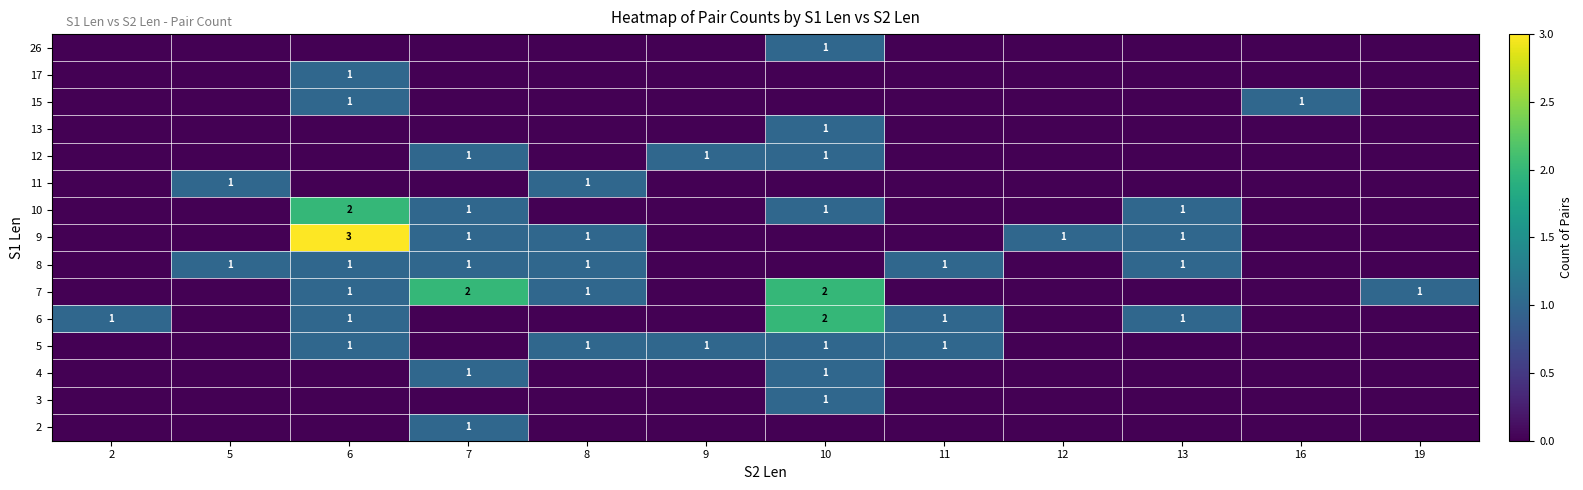

Is it true that 15 equals 1 at 16?

True